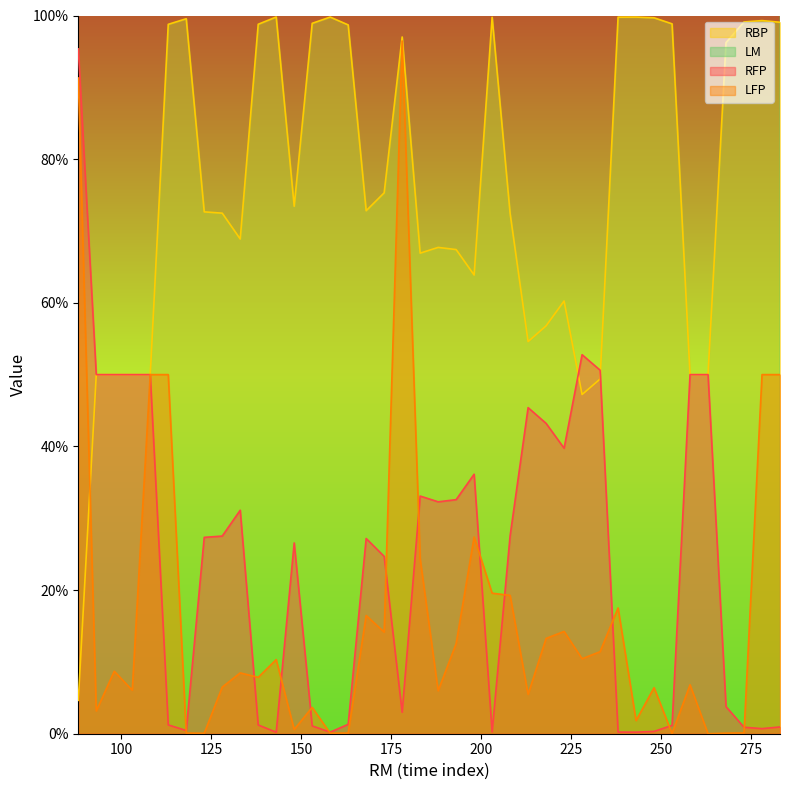

What is the difference between the maximum and second lowest values in the RBP series?

52.6